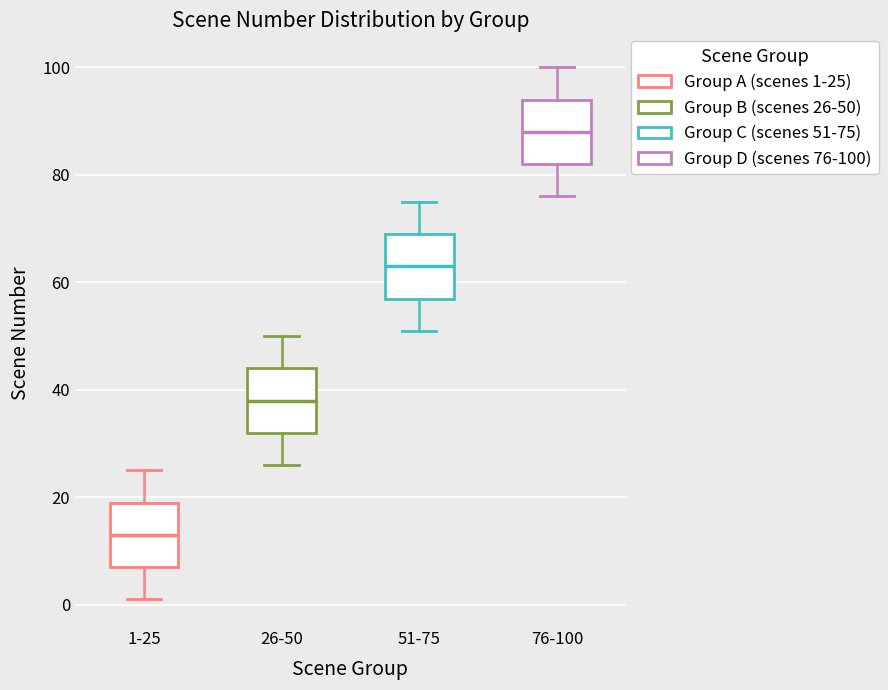

Where is the lower edge of the box for 76-100 on the y-axis? The values are not printed on the chart, so give them approximately, as read against the axis.

82